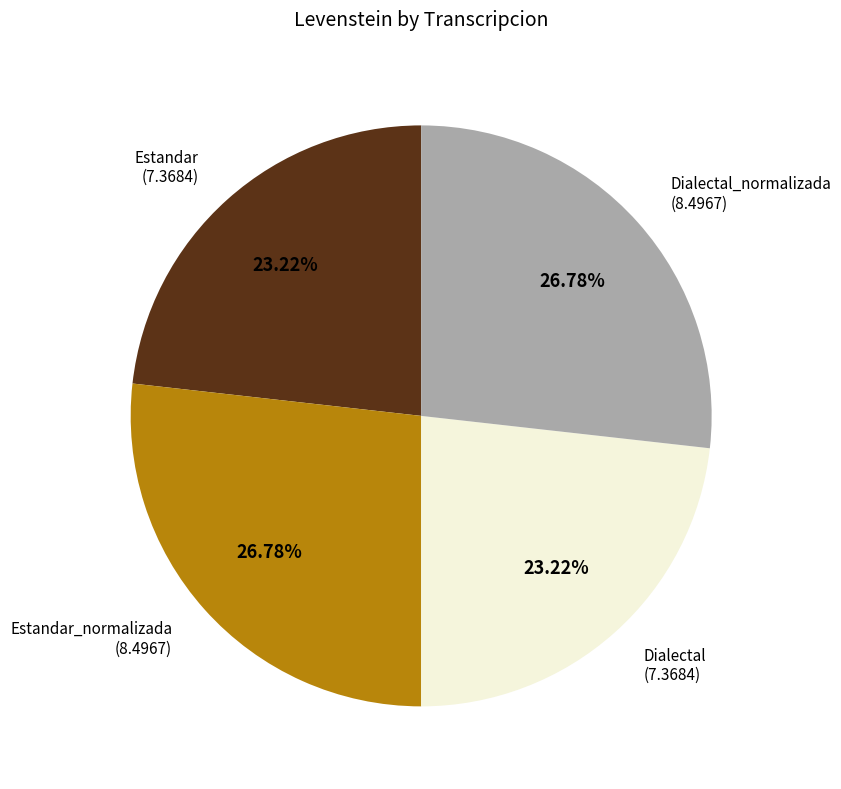

What is the ratio of the value at Estandar to the value at Dialectal?

1.0